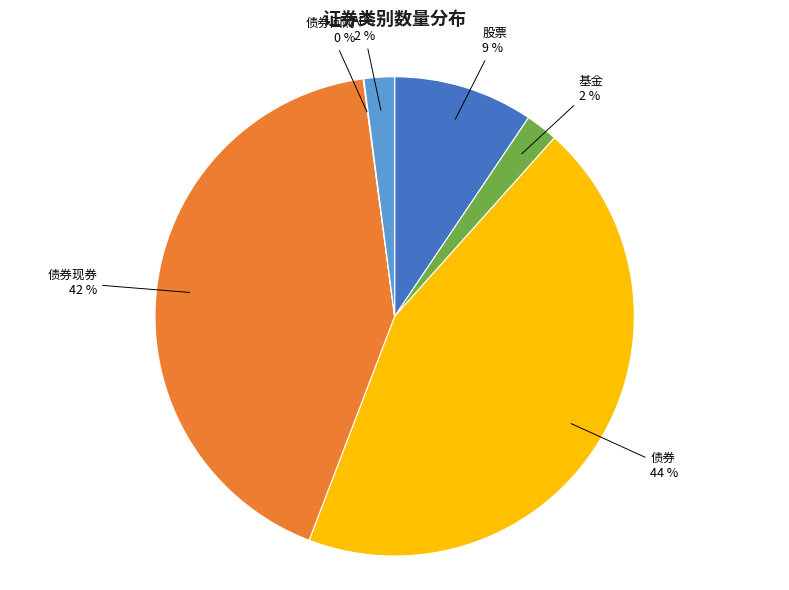

Is the sum of 债券 and ABS greater than half?

No